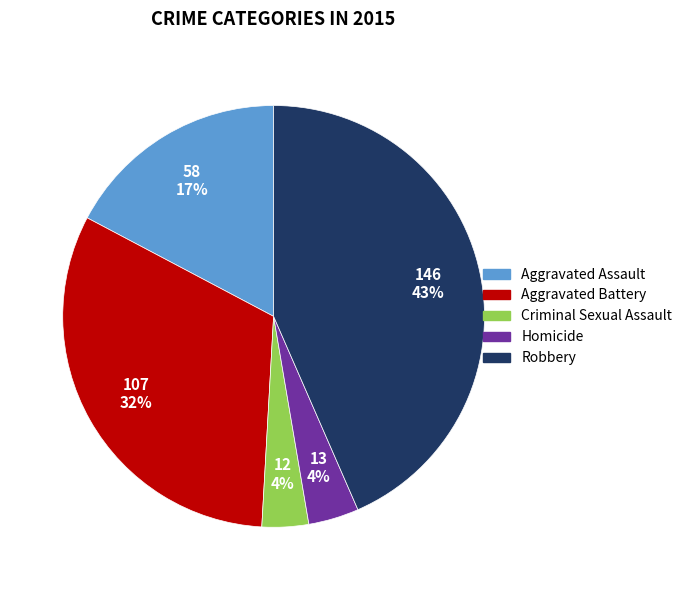

To the nearest percent, what percentage of the pie is Criminal Sexual Assault?

4%